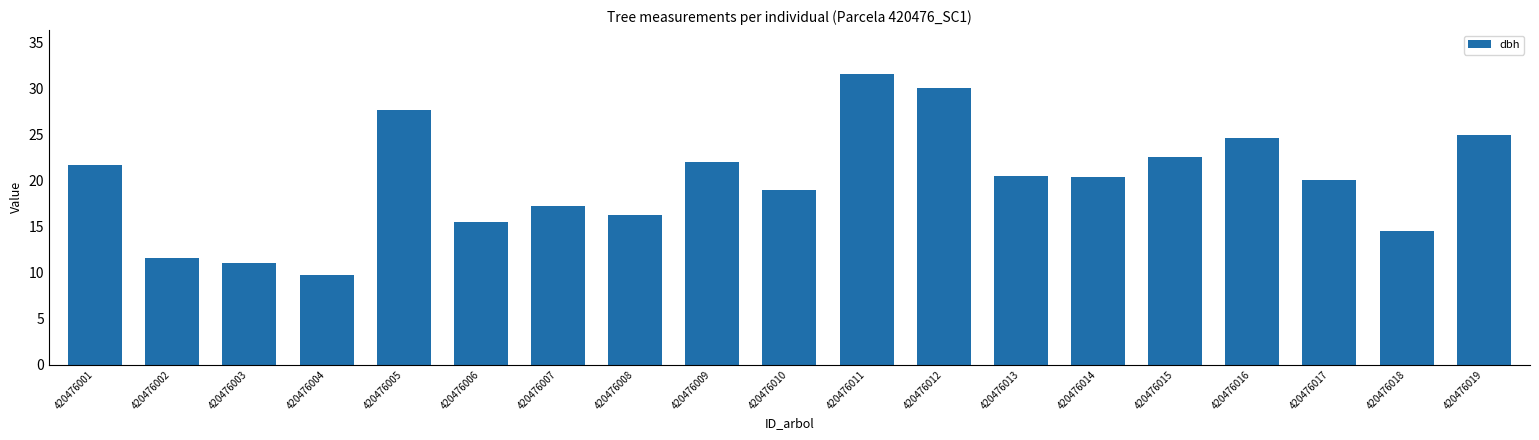

True or false: the data shows 29.2 at 420476009.

False